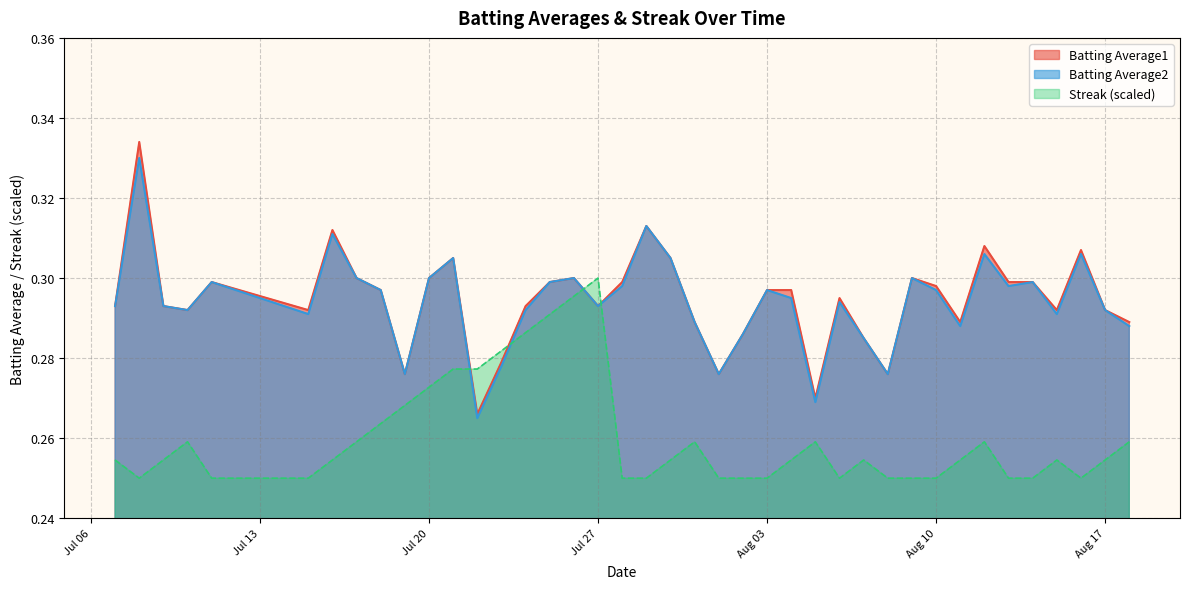

Reading right to left, extract all data points from this chart.

Batting Average1: 0.3	0.3	0.3	0.3	0.3	0.3	0.3	0.3	0.3	0.3	0.3	0.3	0.3	0.3	0.3	0.3	0.3	0.3	0.3	0.3	0.3	0.3	0.3	0.3	0.3	0.3	0.3	0.3	0.3	0.3	0.3	0.3	0.3	0.3	0.3	0.3	0.3	0.3	0.3	0.3
Batting Average2: 0.3	0.3	0.3	0.3	0.3	0.3	0.3	0.3	0.3	0.3	0.3	0.3	0.3	0.3	0.3	0.3	0.3	0.3	0.3	0.3	0.3	0.3	0.3	0.3	0.3	0.3	0.3	0.3	0.3	0.3	0.3	0.3	0.3	0.3	0.3	0.3	0.3	0.3	0.3	0.3
Streak: 0.3	0.3	0.2	0.3	0.2	0.2	0.3	0.3	0.2	0.2	0.2	0.3	0.2	0.3	0.3	0.2	0.2	0.2	0.3	0.3	0.2	0.2	0.3	0.3	0.3	0.3	0.3	0.3	0.3	0.3	0.3	0.3	0.3	0.3	0.2	0.2	0.3	0.3	0.2	0.3